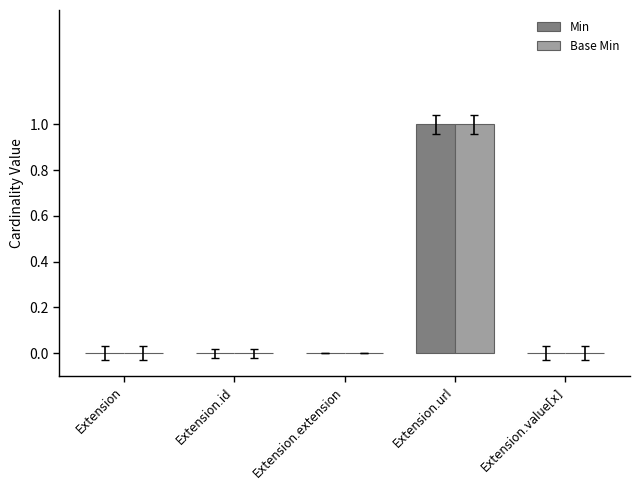

The value of Base Min at Extension is 0. True or false?

True